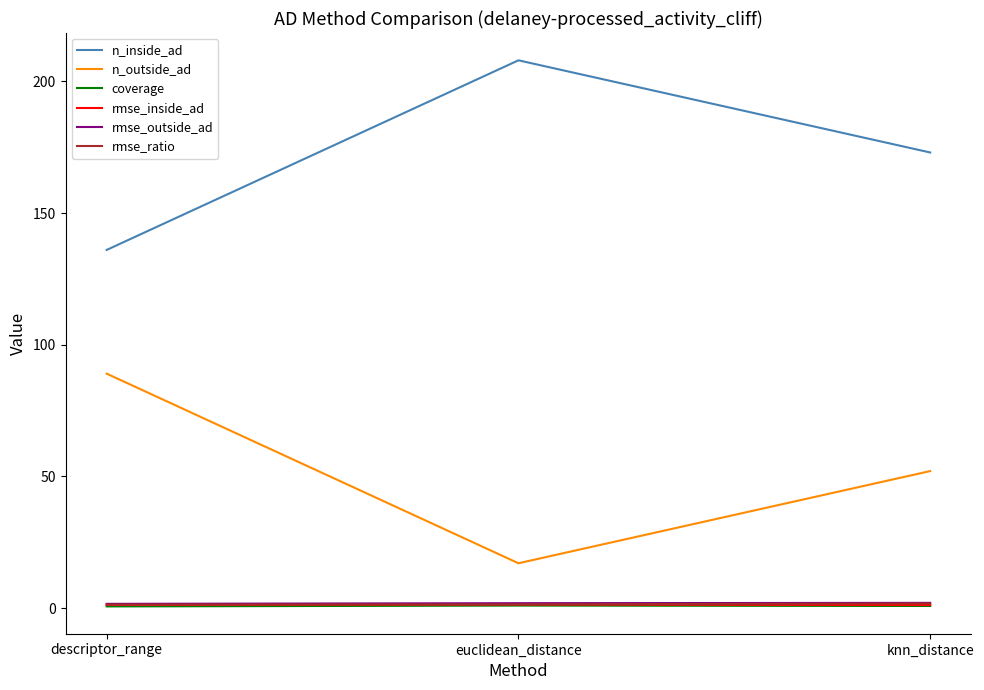

What are all the series names shown in the legend?

n_inside_ad, n_outside_ad, coverage, rmse_inside_ad, rmse_outside_ad, rmse_ratio